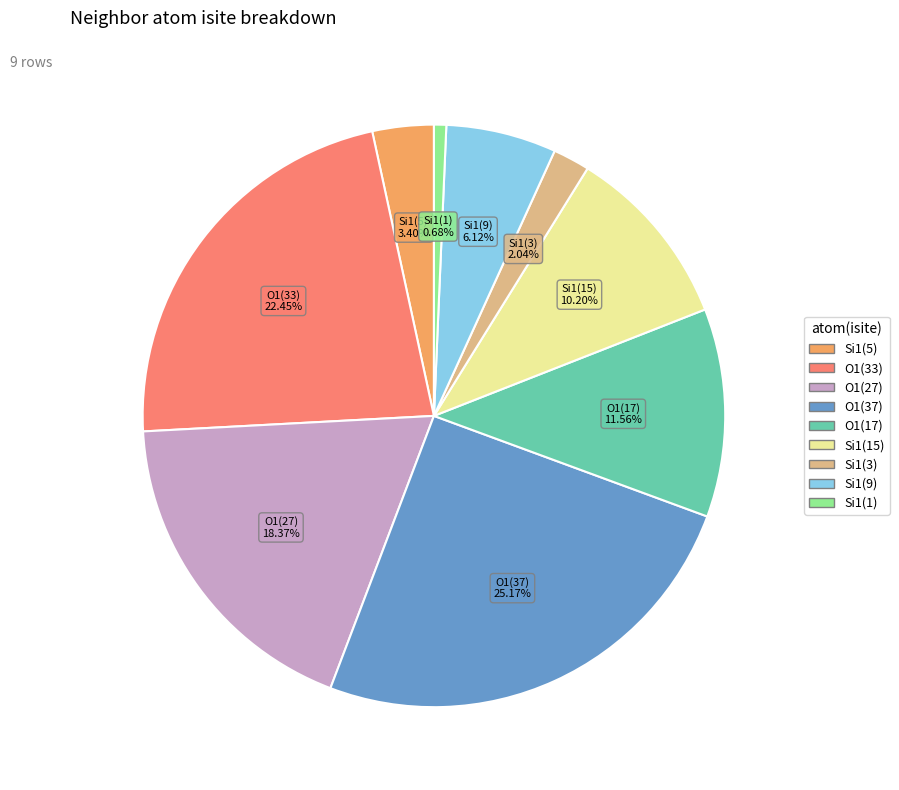

How many slices are in this pie chart?

9